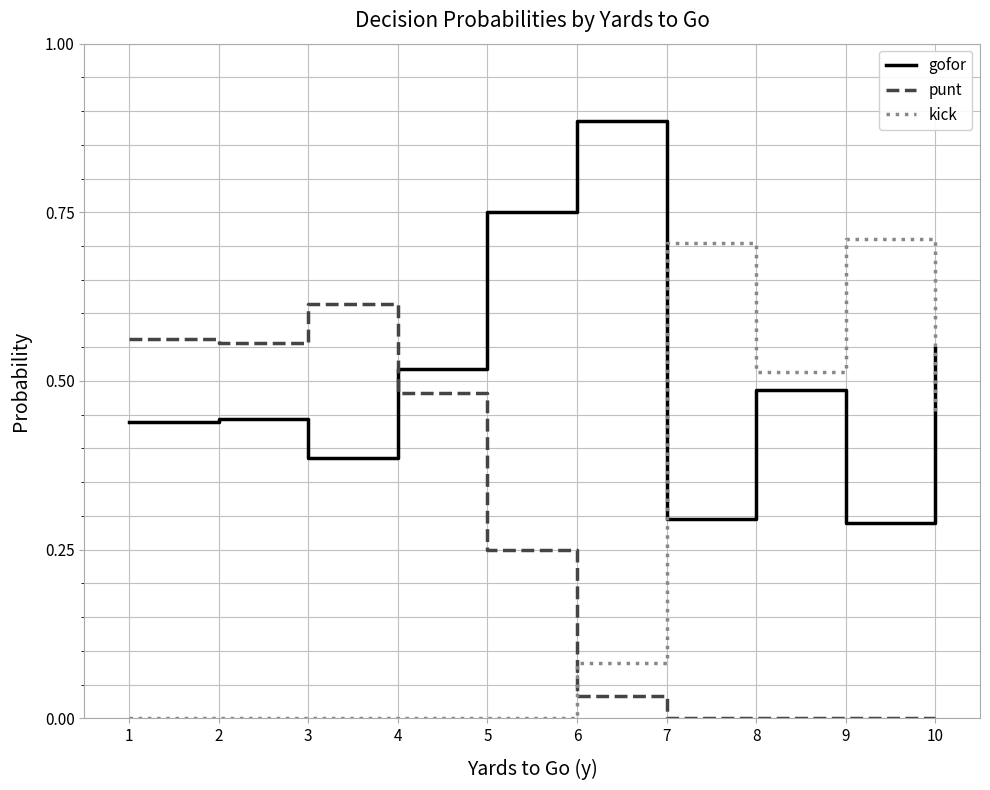

Between 5 and 9, which series saw the biggest shift?

kick